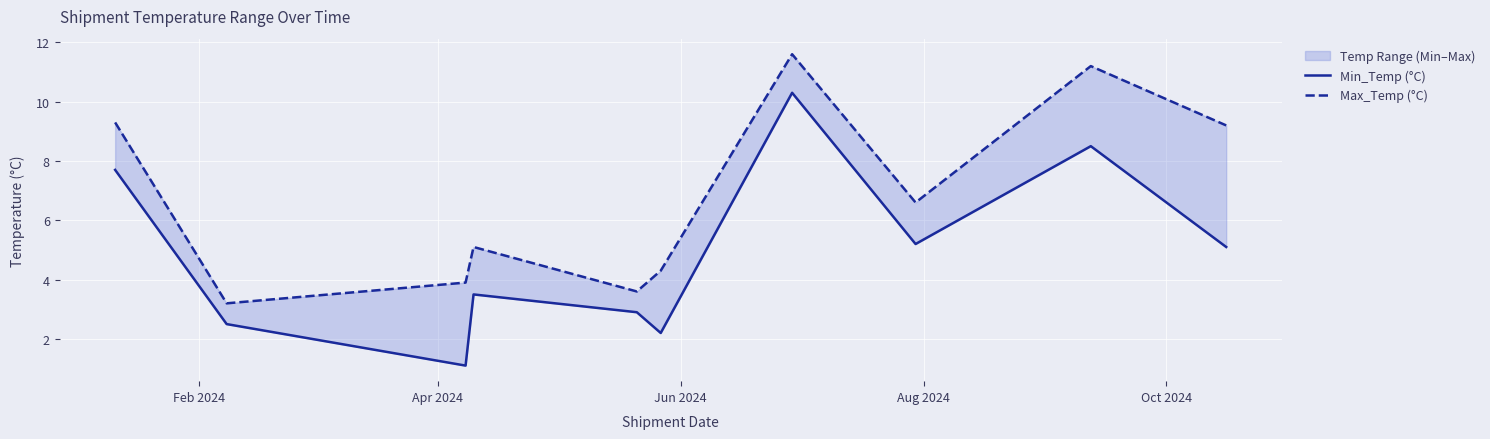

How many data points in Max_Temp (°C) are less than 6?

5